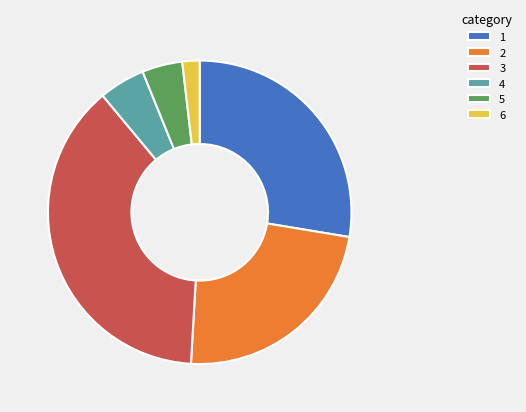

Between 6 and 3, which is larger?

3